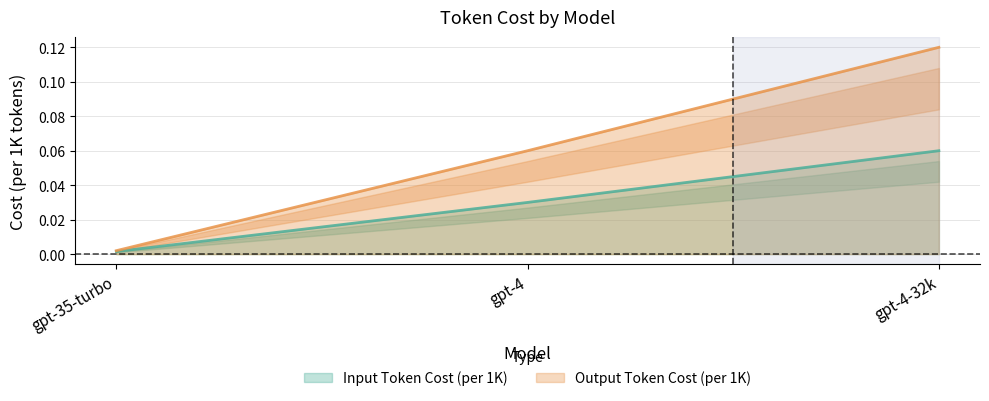

Reading left to right, extract all data points from this chart.

Input Token Cost (per 1K): gpt-35-turbo=0.0	gpt-4=0.0	gpt-4-32k=0.1
Output Token Cost (per 1K): gpt-35-turbo=0.0	gpt-4=0.1	gpt-4-32k=0.1